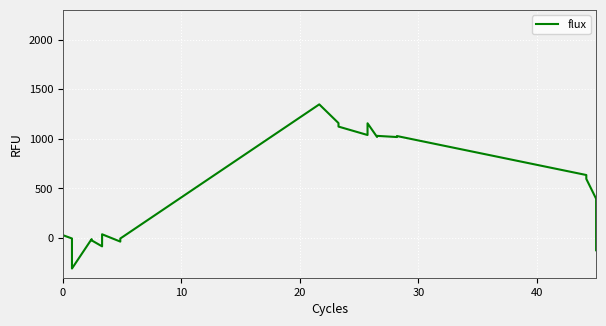

What is the greatest value displayed?

1347.5